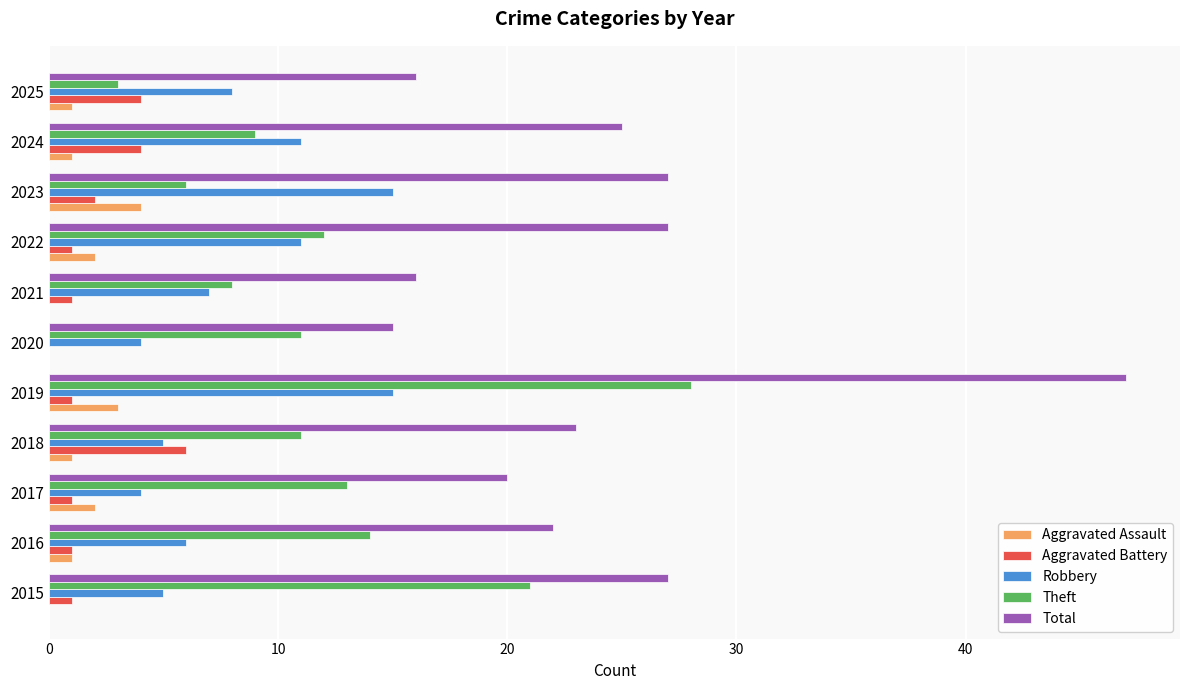

What is the sum of all Total values?

265